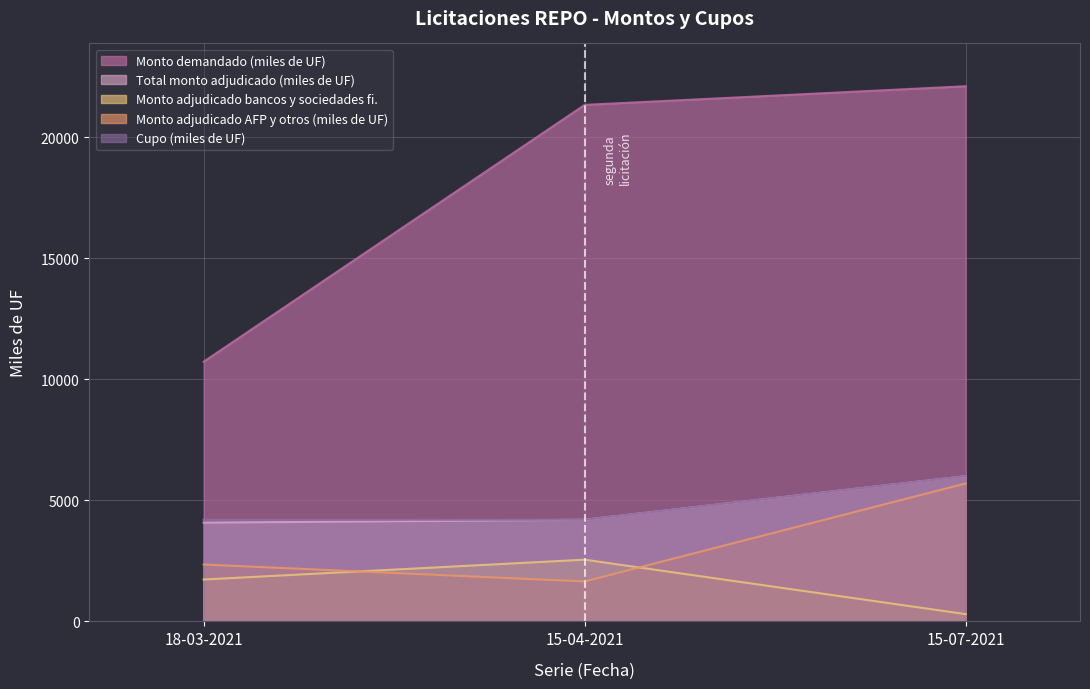

The value of Monto demandado (miles de UF) at 15-04-2021 is 21340. True or false?

True